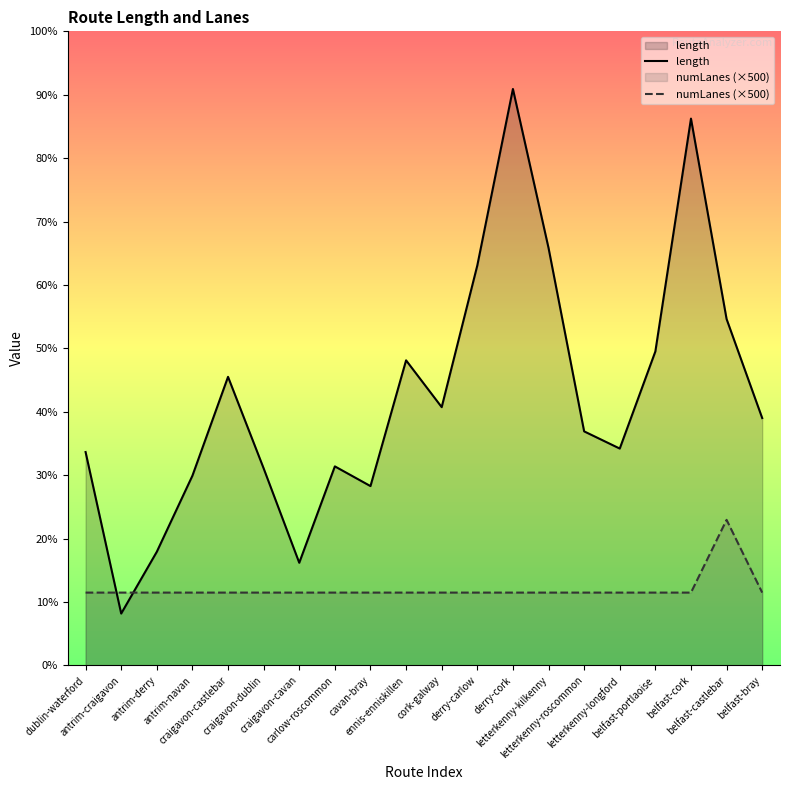

At which label does numLanes (×500) reach its peak?

belfast-castlebar